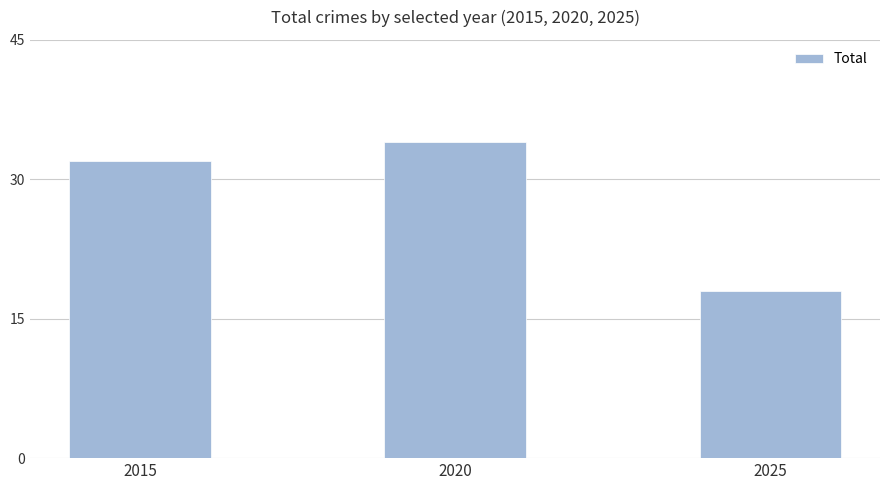

True or false: the data shows 26 at 2025.

False